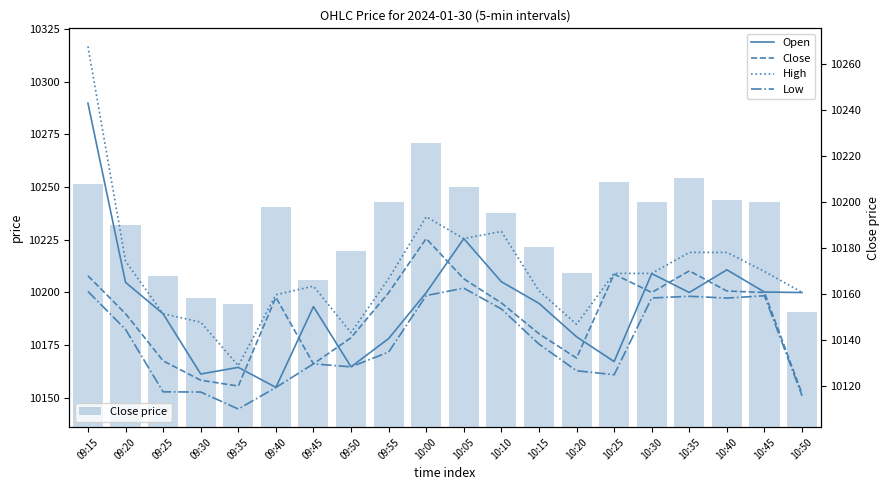

Which label corresponds to the smallest value in the chart?

09:35